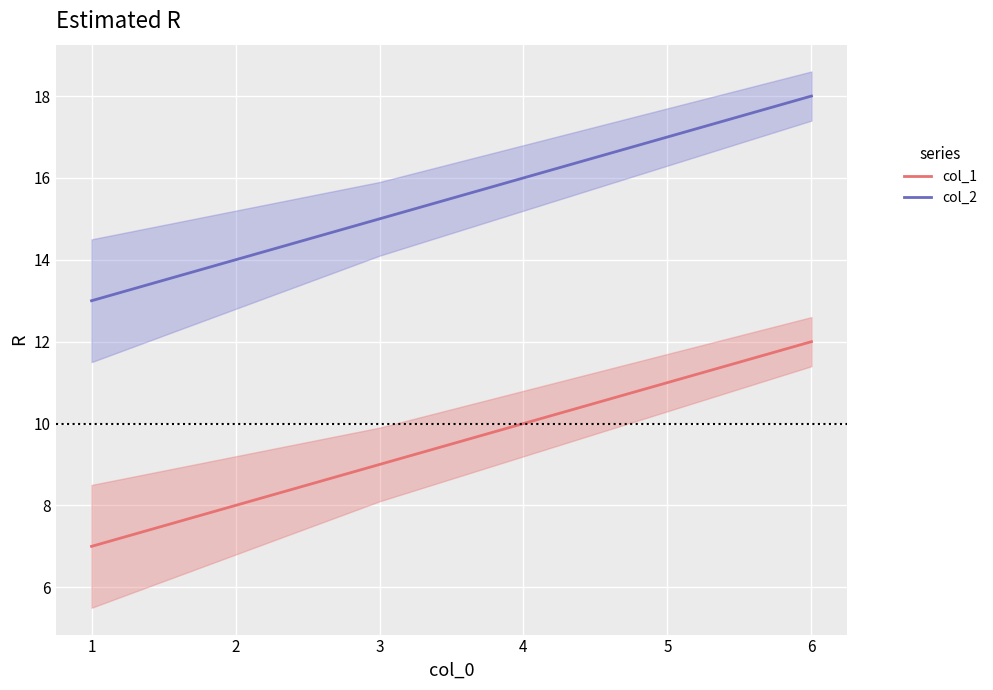

Rank the categories by col_2 value from highest to lowest.

6, 5, 4, 3, 2, 1